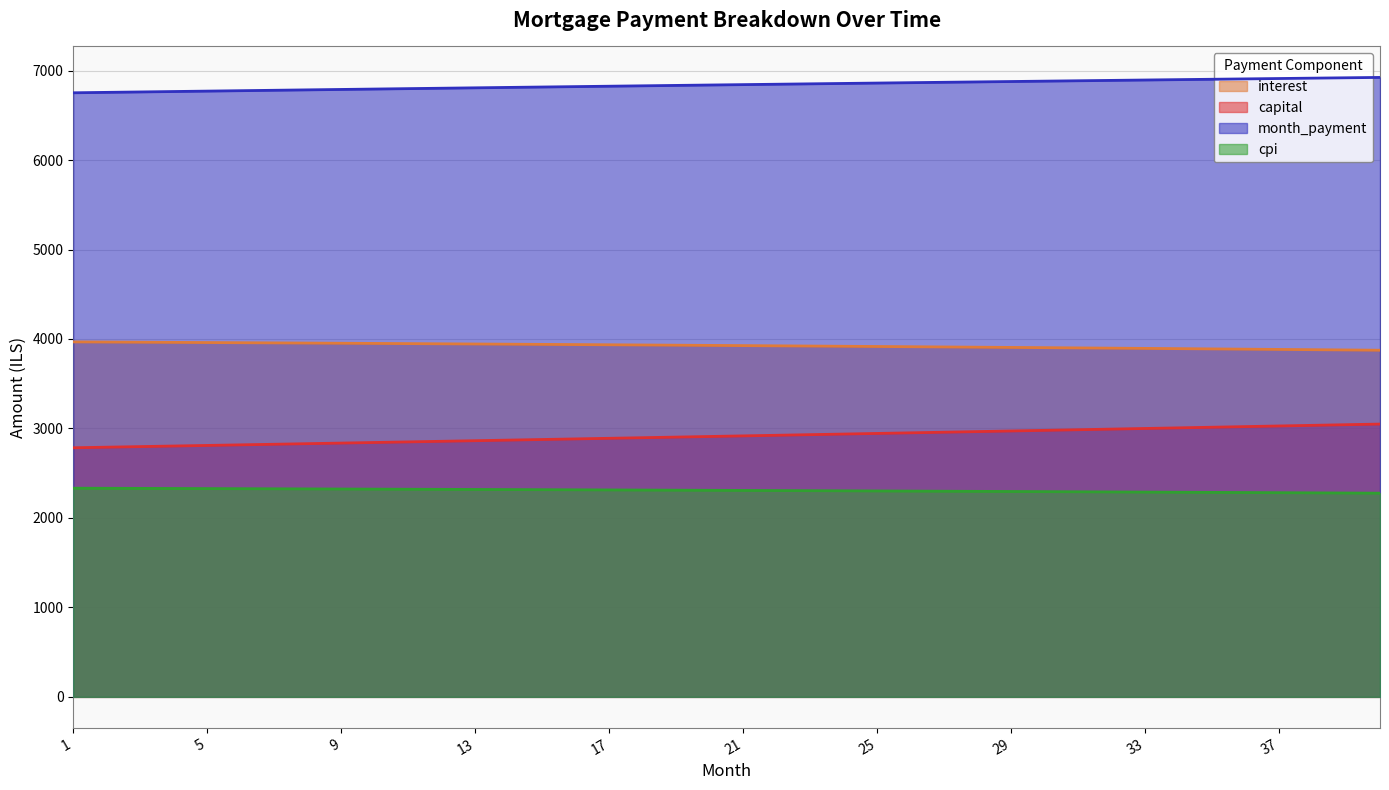

What is the difference between the maximum and second lowest values in the cpi series?

53.8